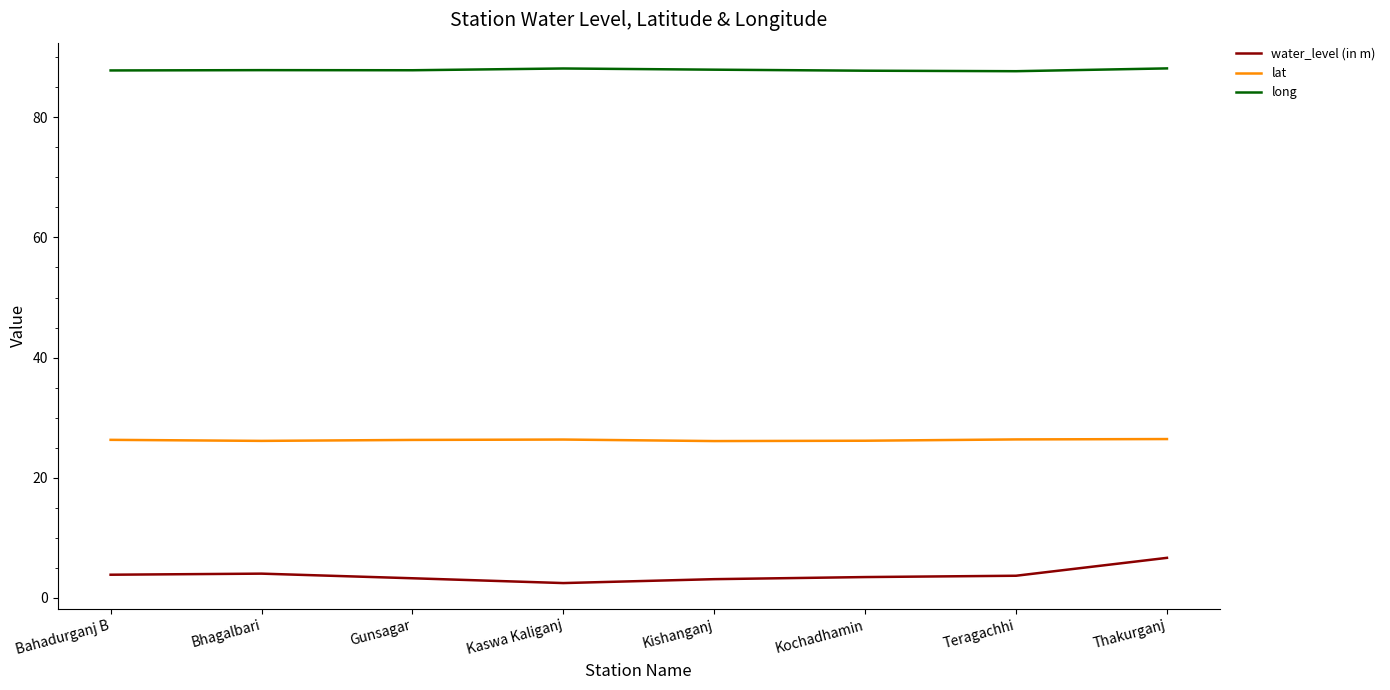

What is the smallest value displayed?

2.5